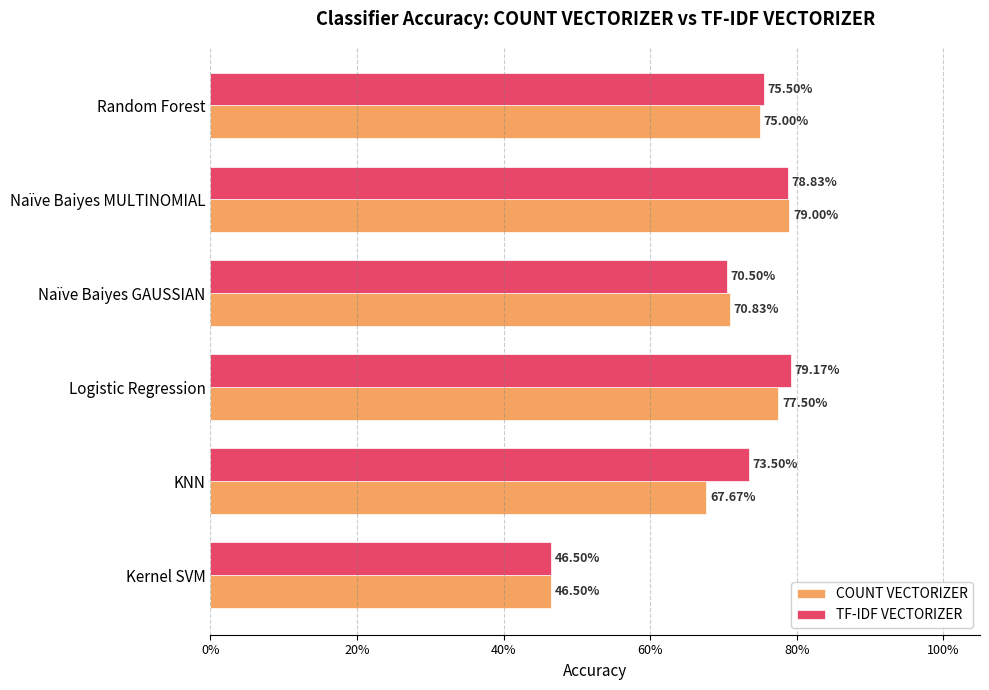

List the series in order of their overall mean, lowest first.

COUNT VECTORIZER, TF-IDF VECTORIZER